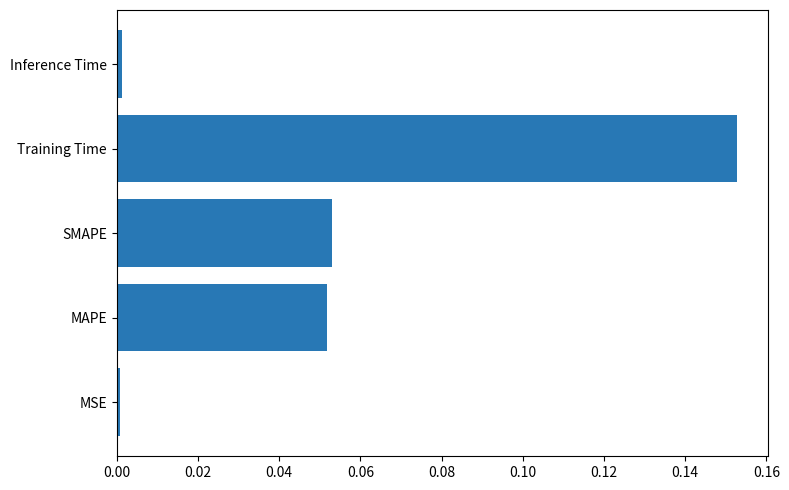

Which category has the highest value across all series?

Training Time